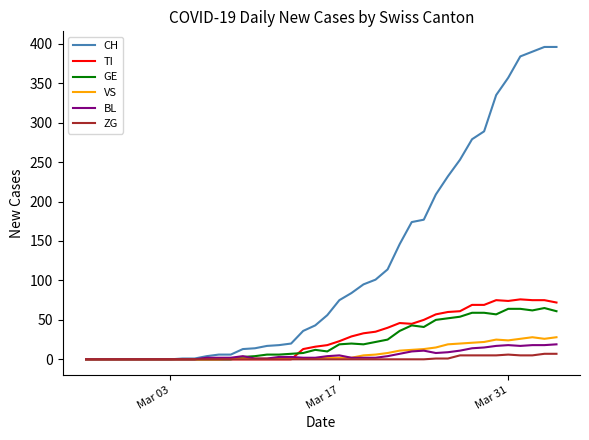

What is the highest value of the GE series?

65